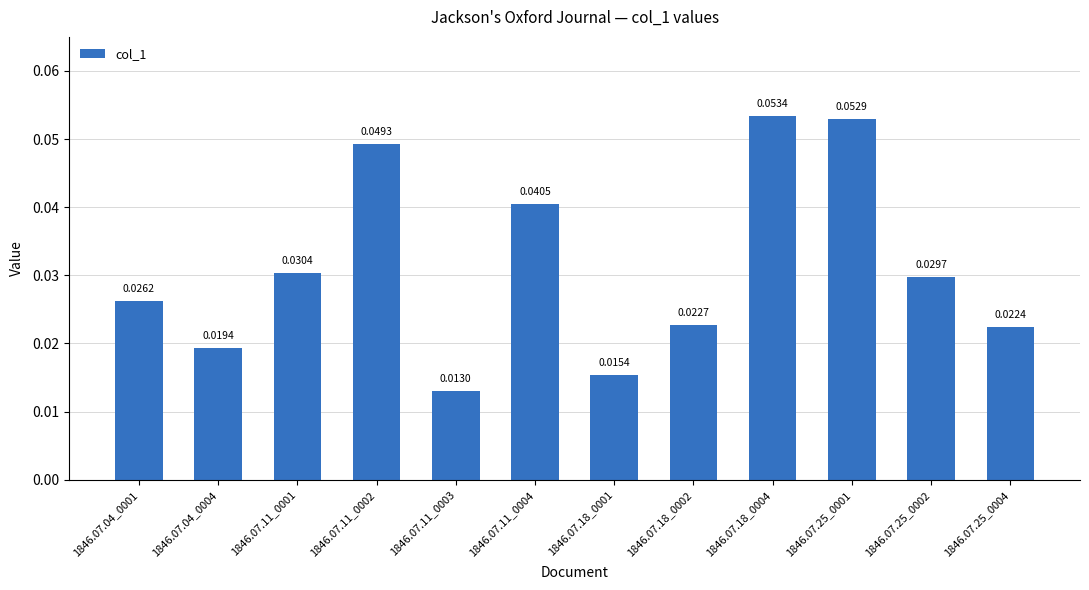

What is the label of the 5th bar from the right?

1846.07.18_0002